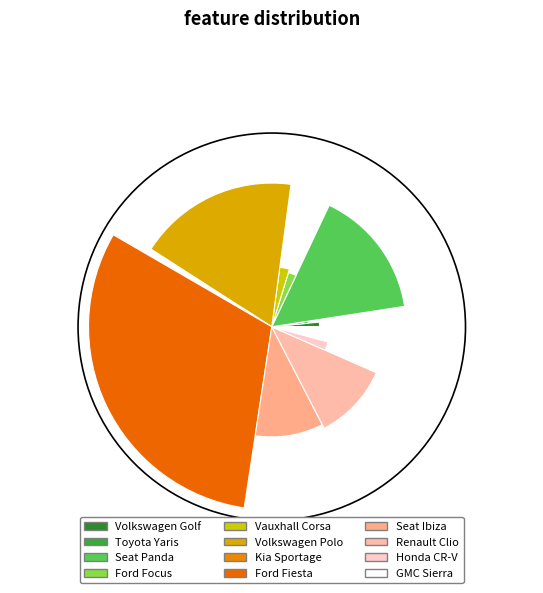

Is there a majority slice in this chart?

No